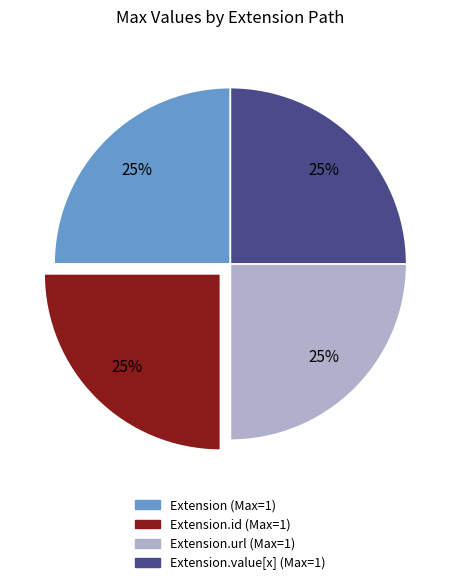

Does any single category account for the majority?

No